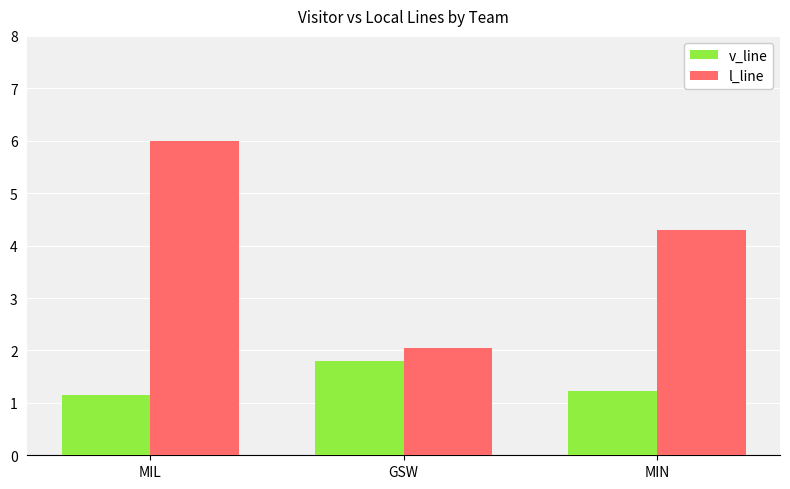

What are all the series names shown in the legend?

v_line, l_line